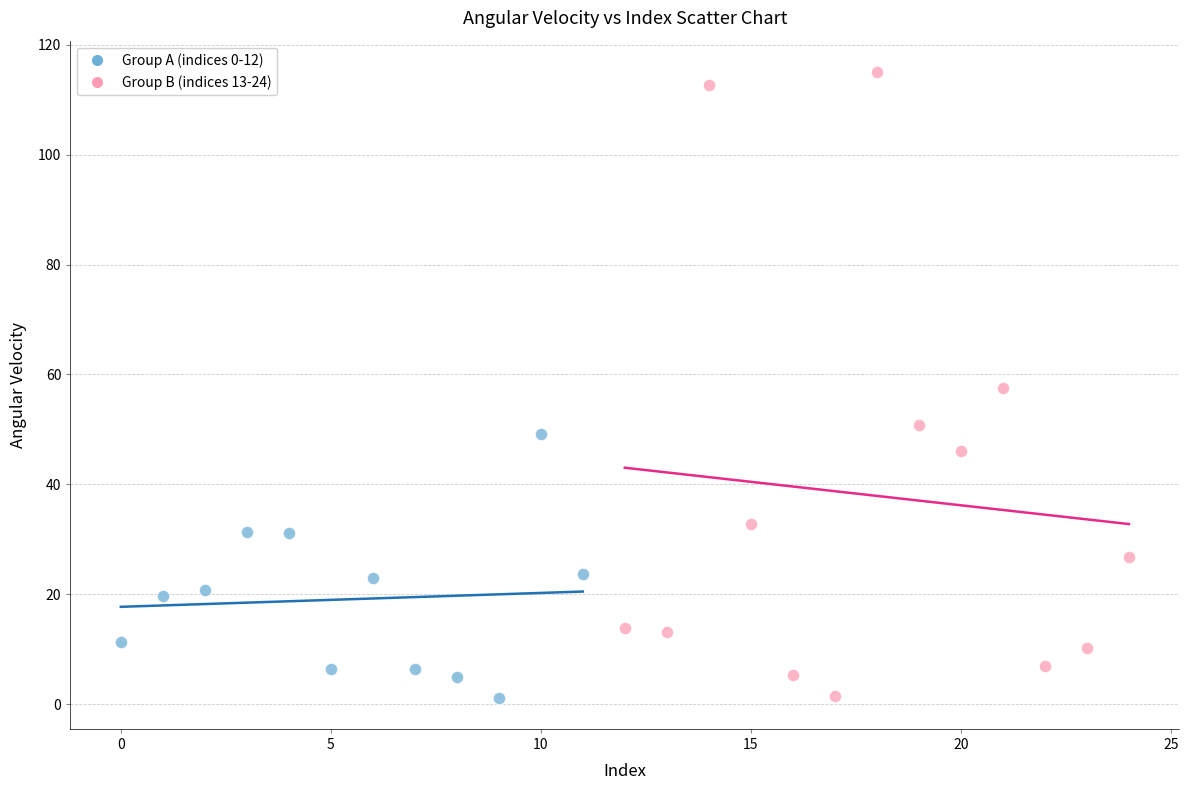

Which series reaches the maximum Y coordinate?

Group B (indices 13-24)